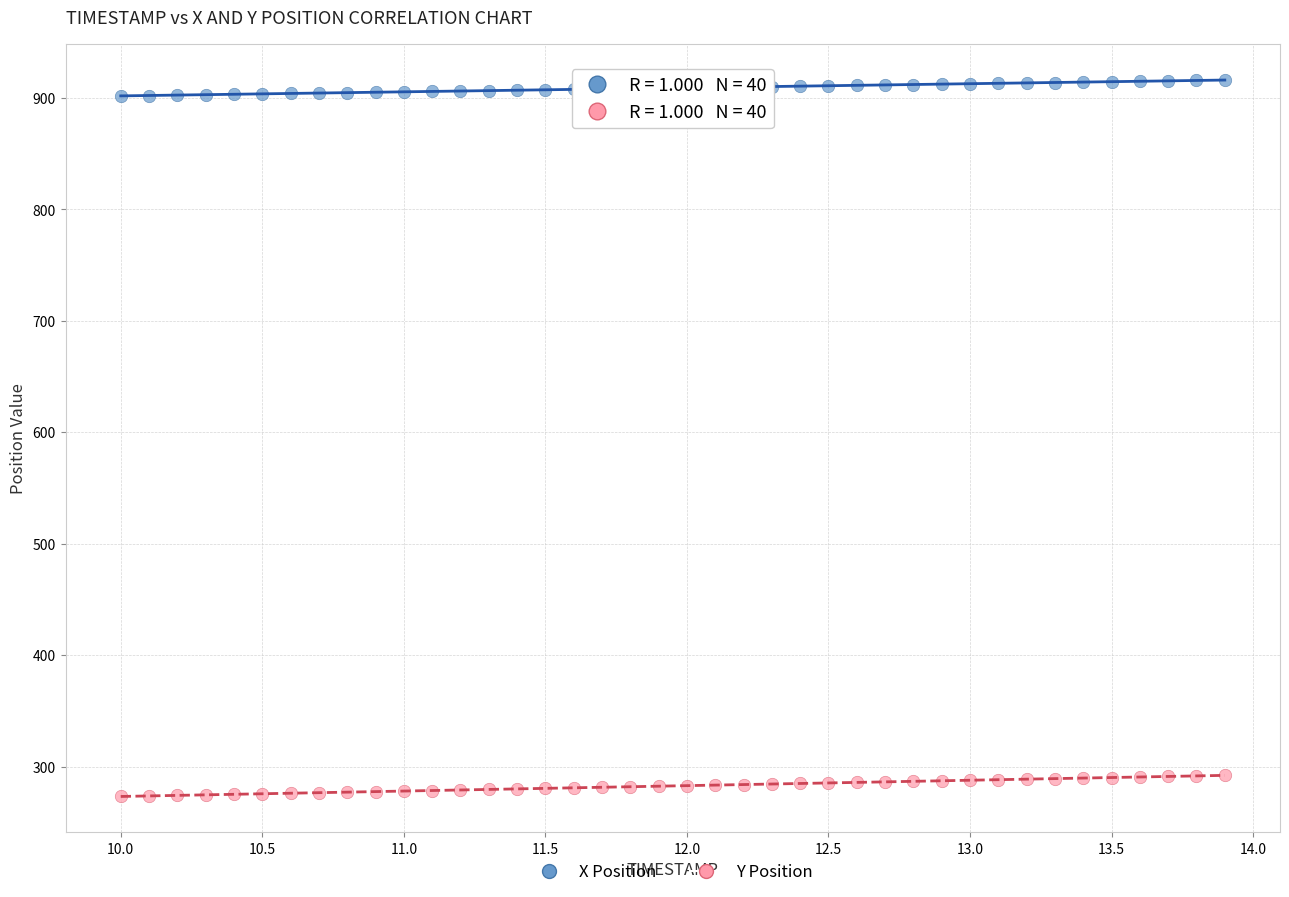

Which series has the widest spread of Y values?

Y Position